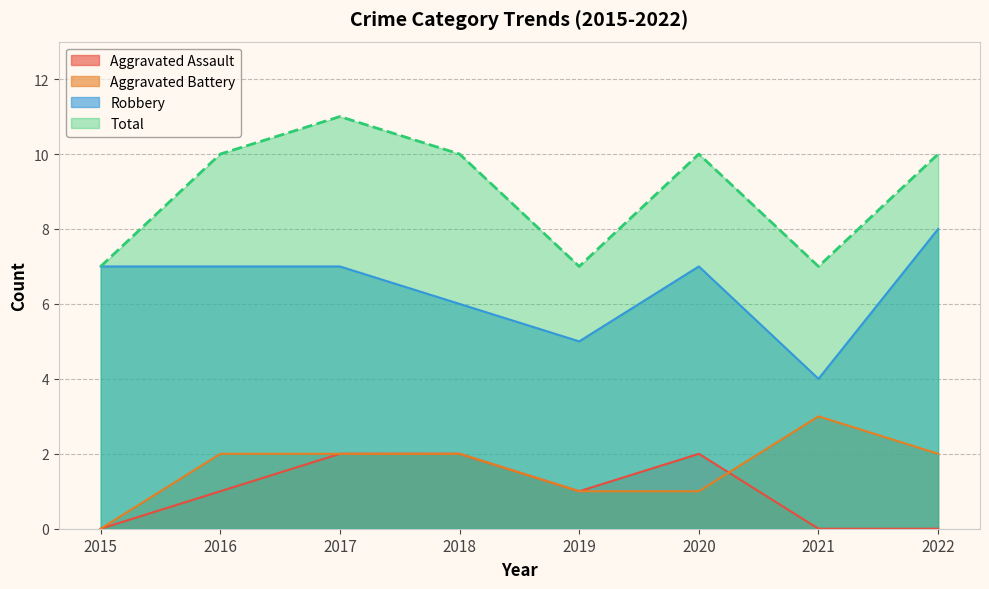

True or false: Aggravated Battery and Robbery cross at least once.

False